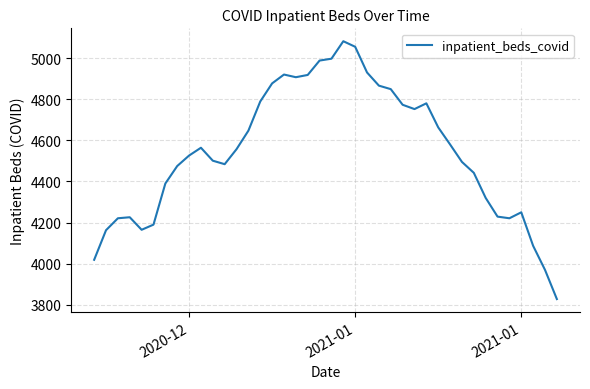

What is the difference between the maximum and second lowest values?

1112